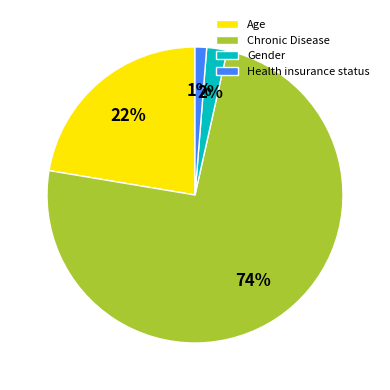

How many segments does this pie chart have?

4